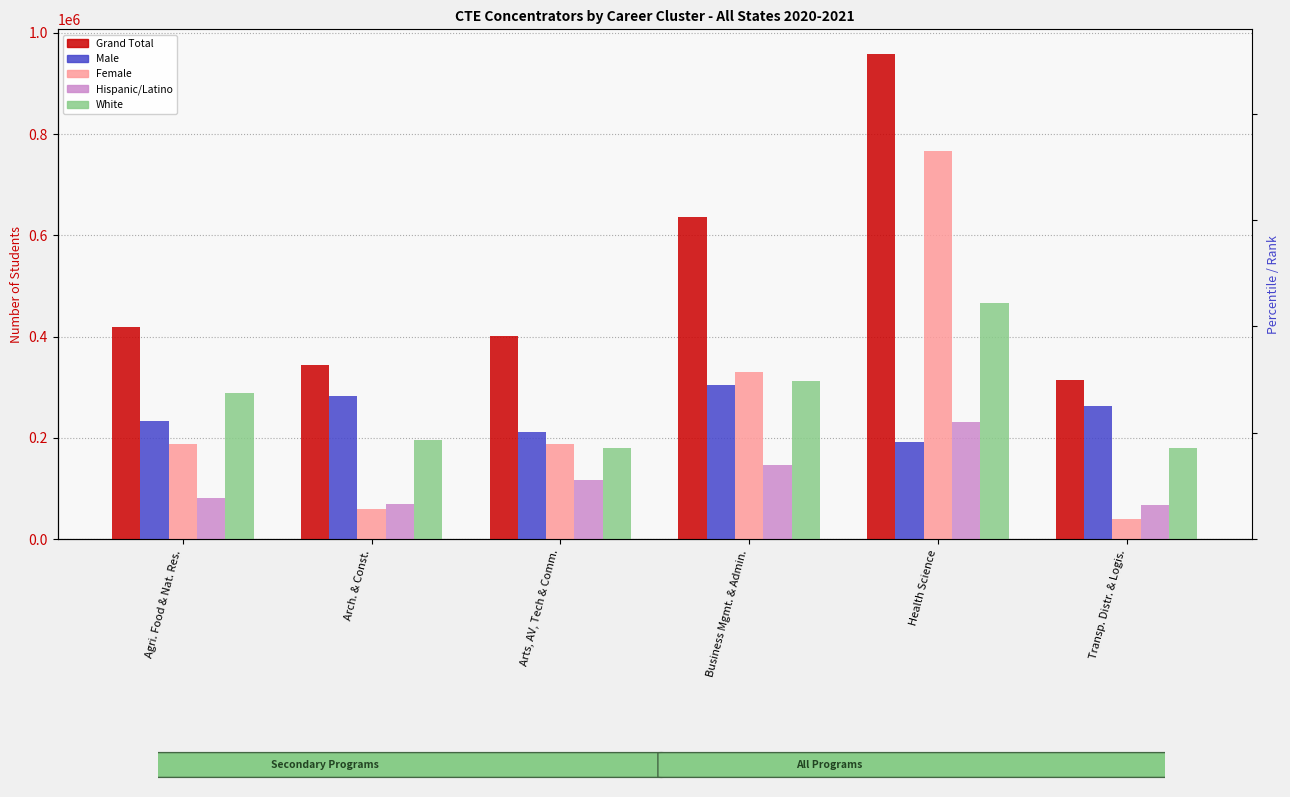

What is the average value of the Grand Total series?

512120